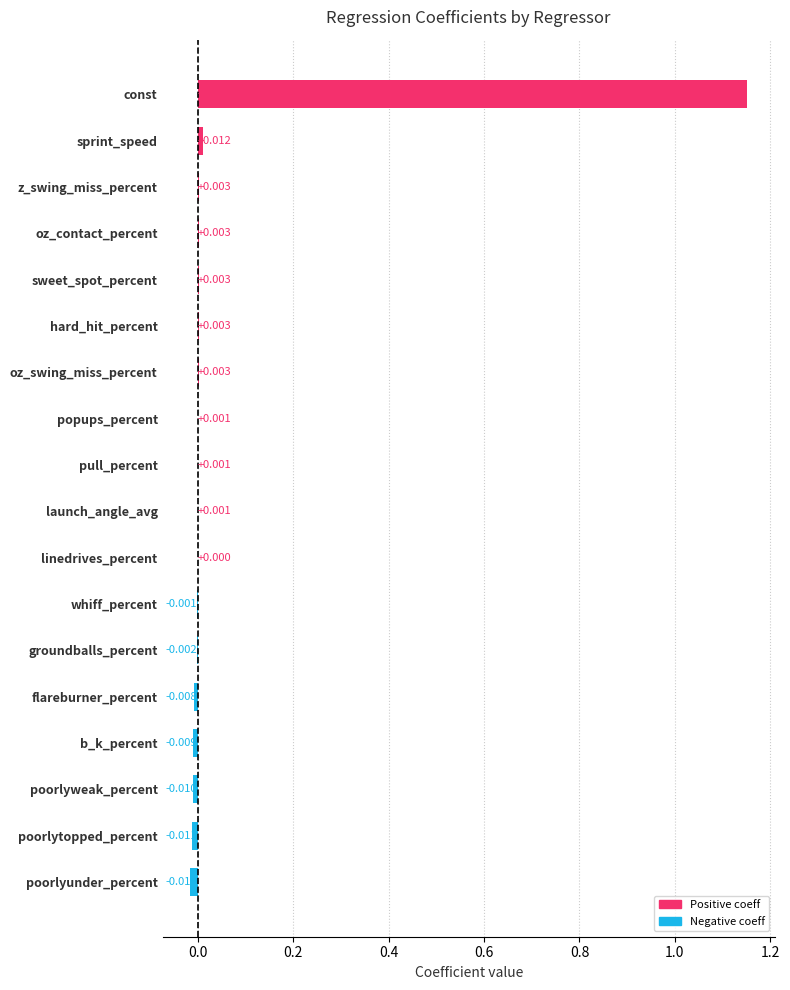

Are the bars grouped side by side (vs. stacked)?

No